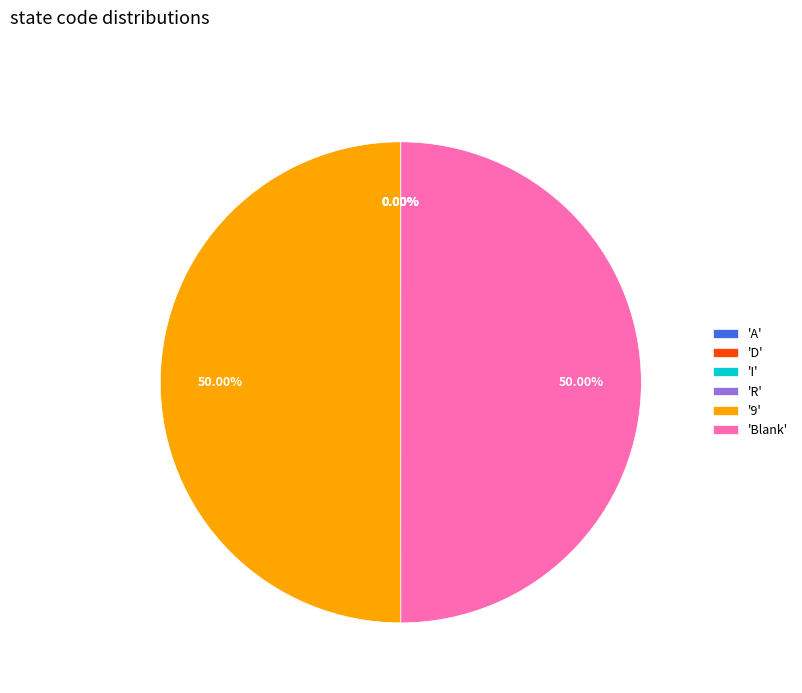

Approximately how many times larger is the value at 'Blank' compared to '9'?

1.0